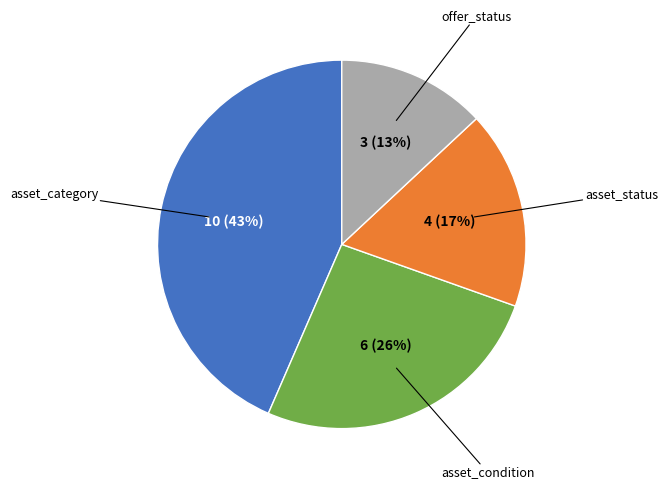

To the nearest percent, what is the difference between the largest and smallest slice percentages?

30%